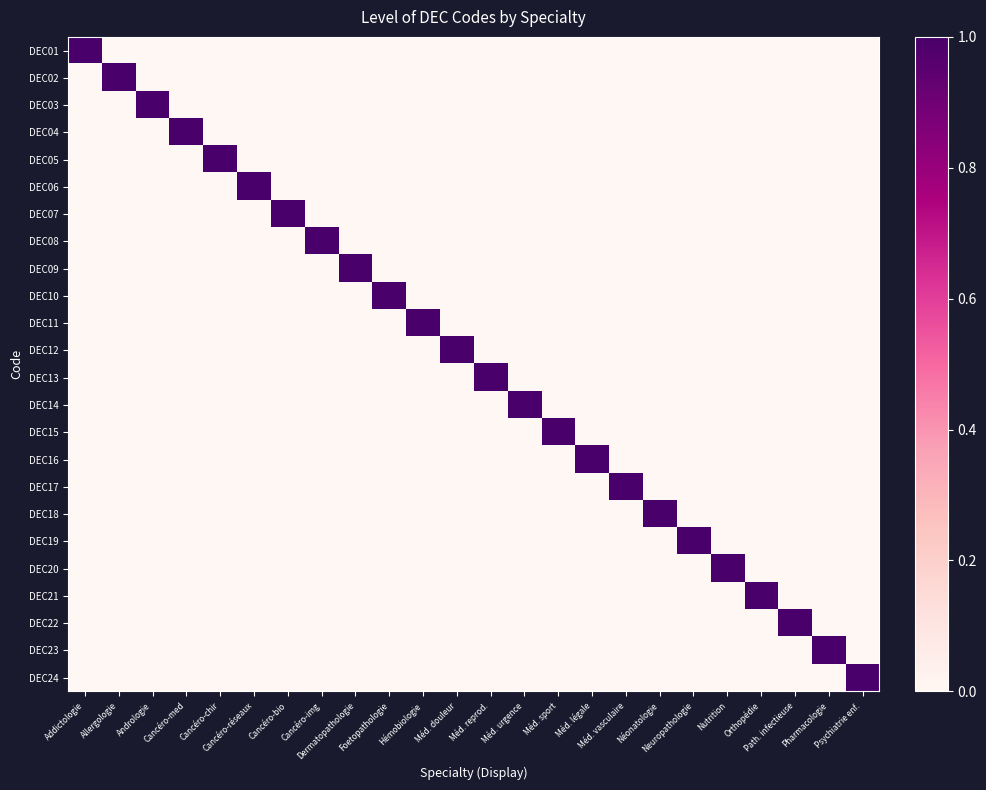

At which category is the sum across all series the highest?

Addictologie